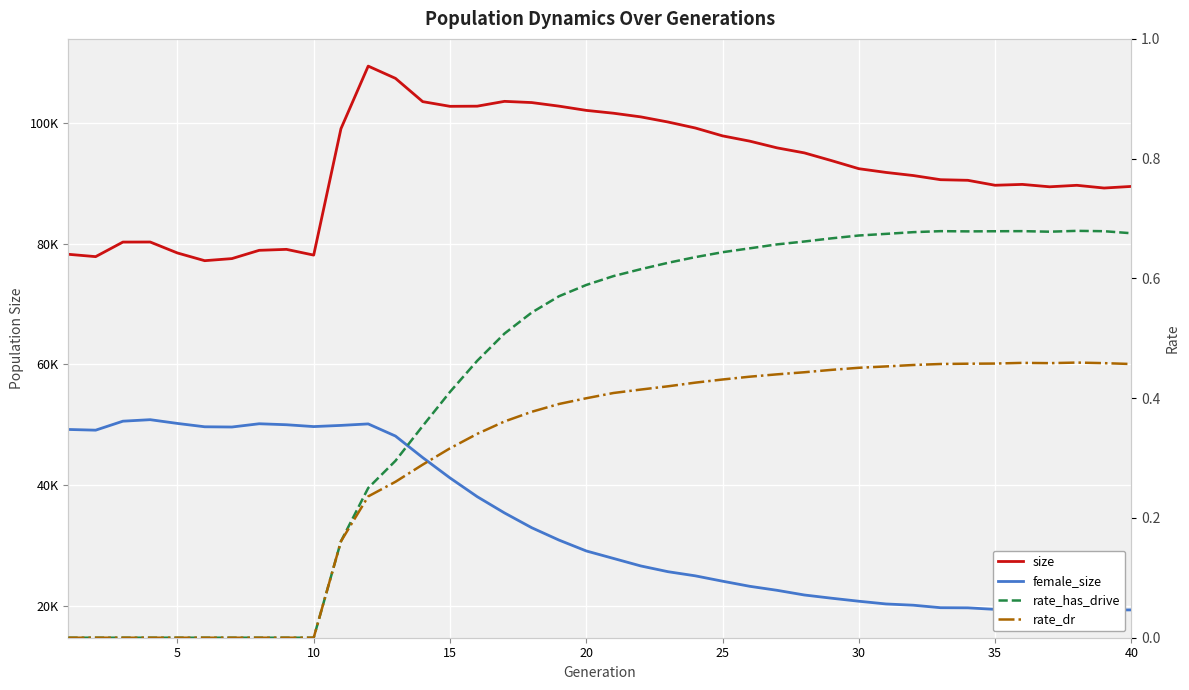

The rate_dr series shows 0.1 at 37. True or false?

False